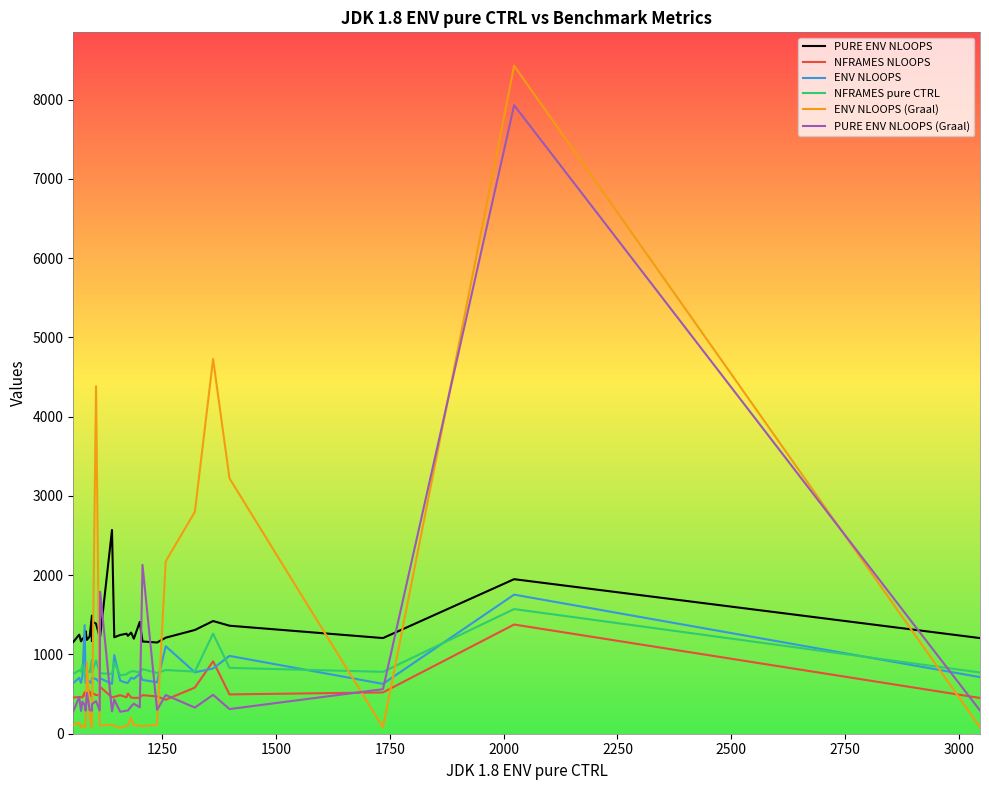

How many interior local valleys does the ENV NLOOPS (Graal) series have?

8